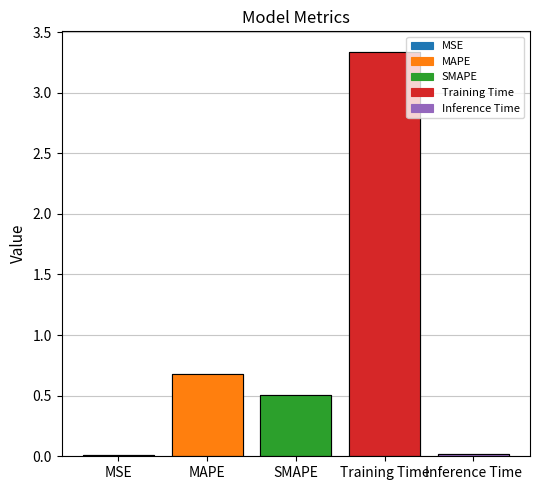

Which label corresponds to the smallest value in the chart?

MSE